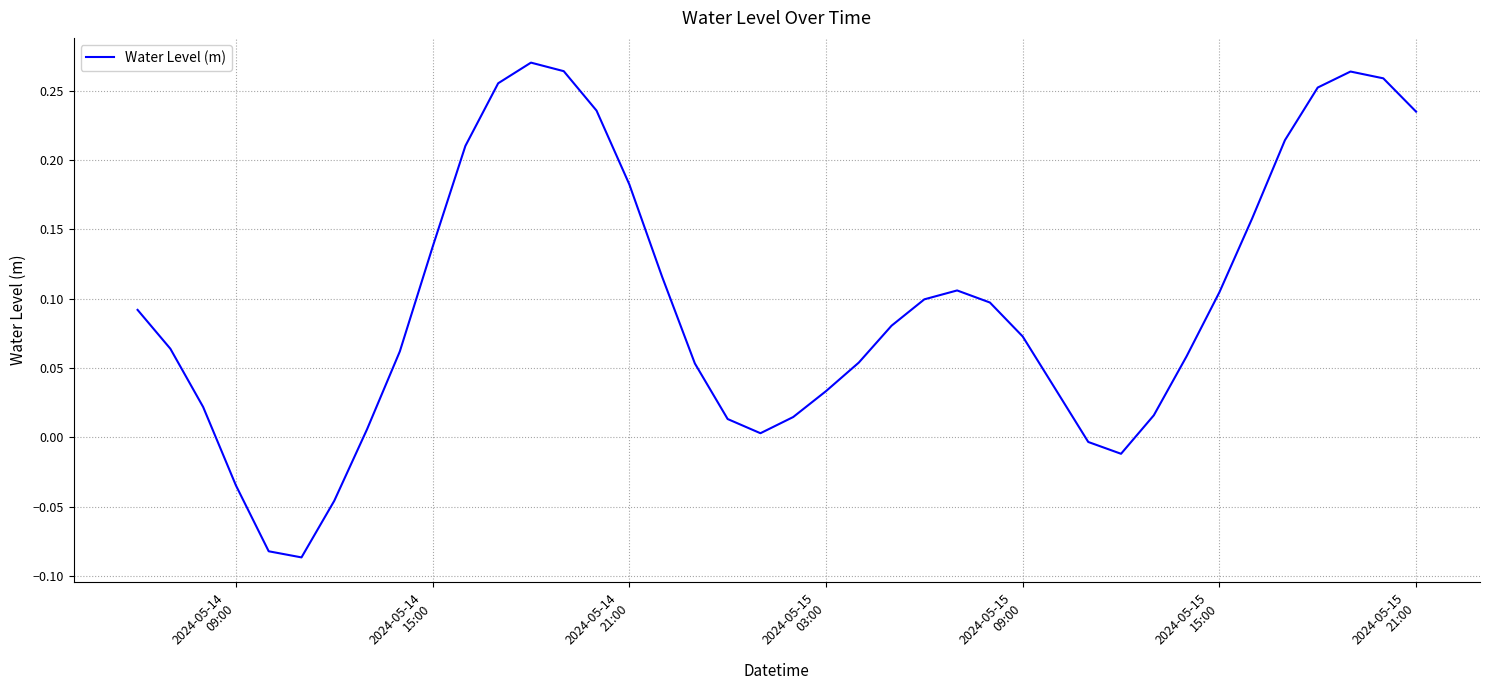

What is the difference between the maximum and minimum values?

0.4